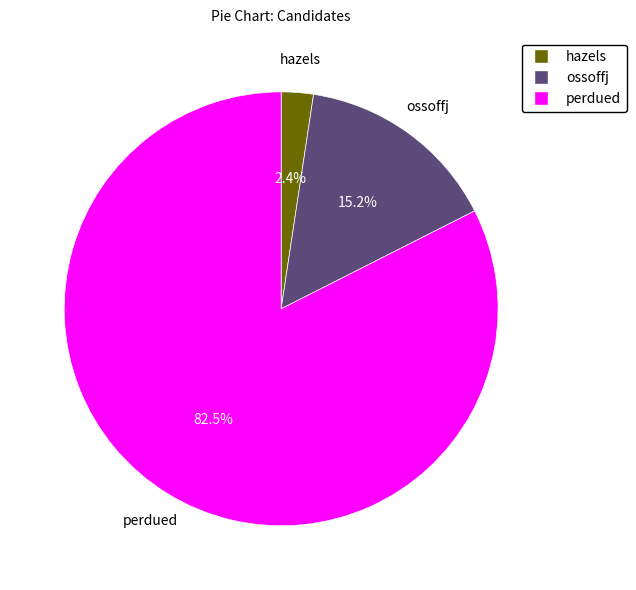

What is the total percentage of hazels and perdued?

84.8%